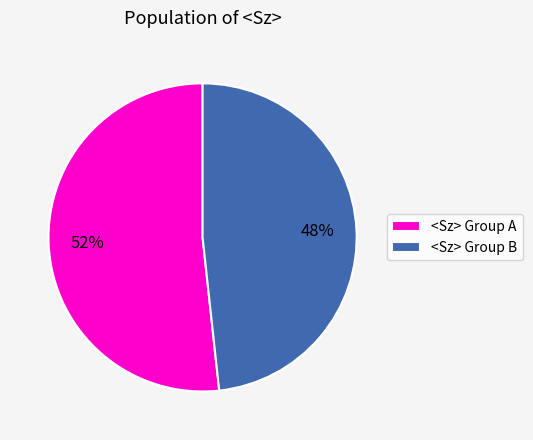

Which category has the biggest portion of the pie?

<Sz> Group A